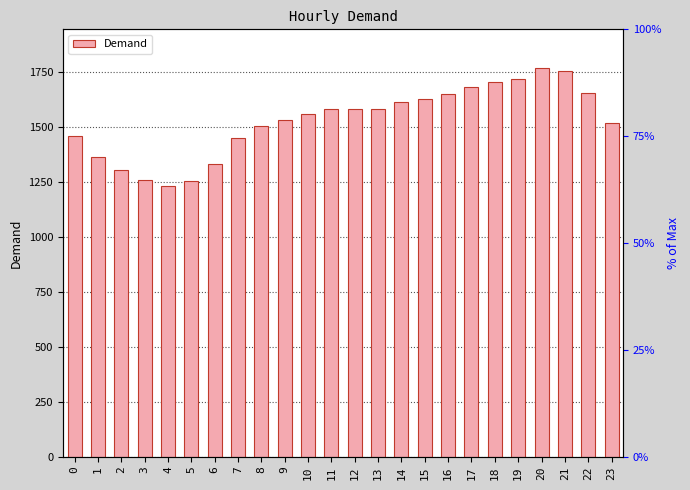

What is the ratio of the value at 2 to the value at 21?

0.7